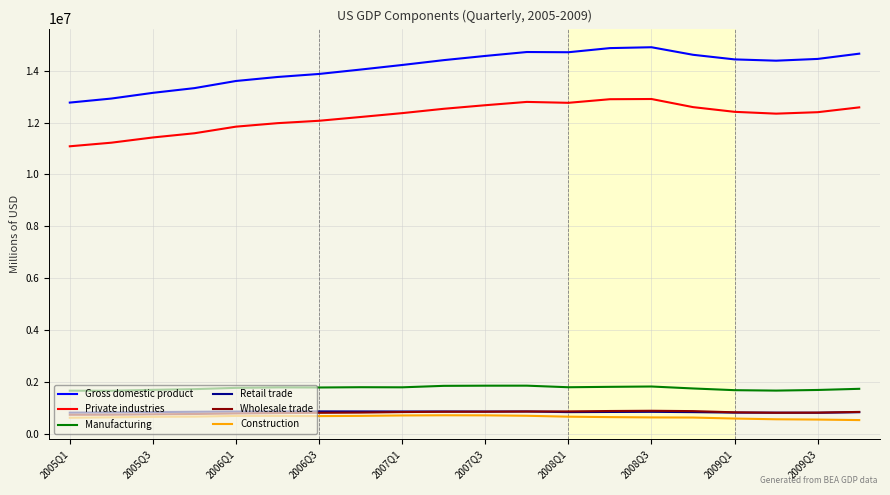

Which series has the largest range (max minus min)?

Gross domestic product